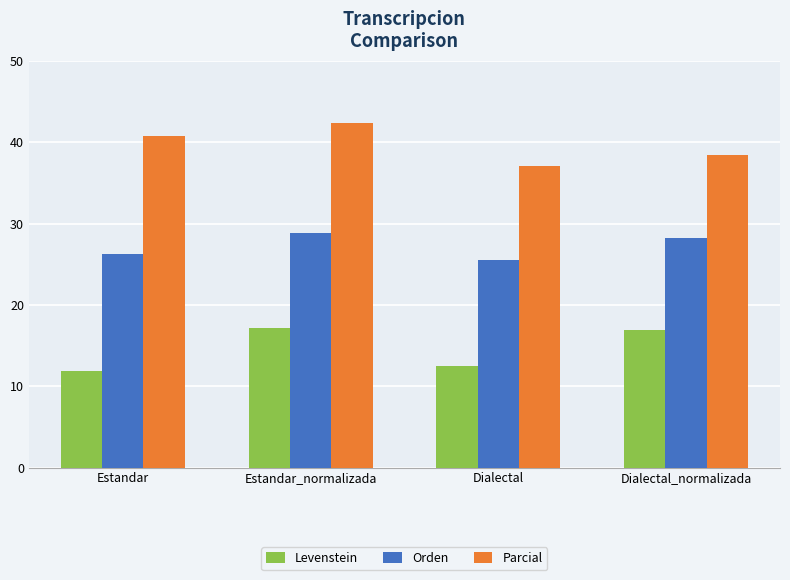

What is the difference between the second highest and minimum values in the Levenstein series?

5.1